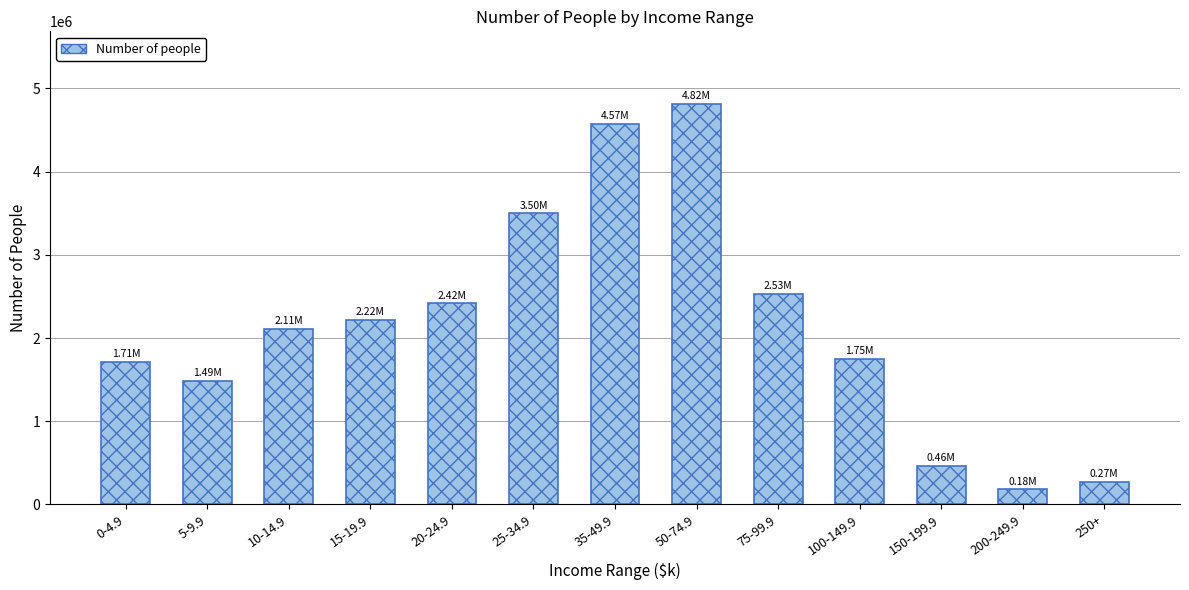

Between 75-99.9 and 0-4.9, which is larger?

75-99.9